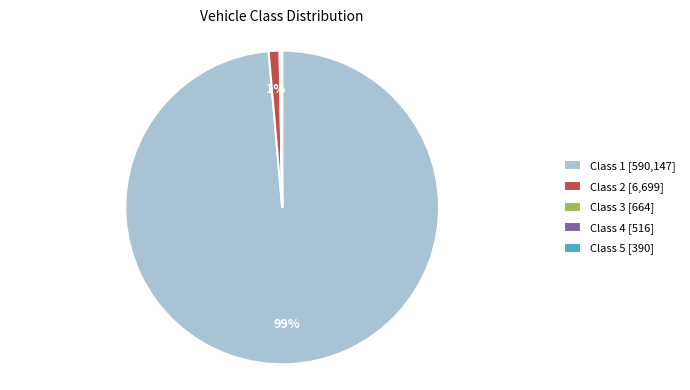

What percentage is the Class 1 [590,147] slice, to the nearest percent?

99%